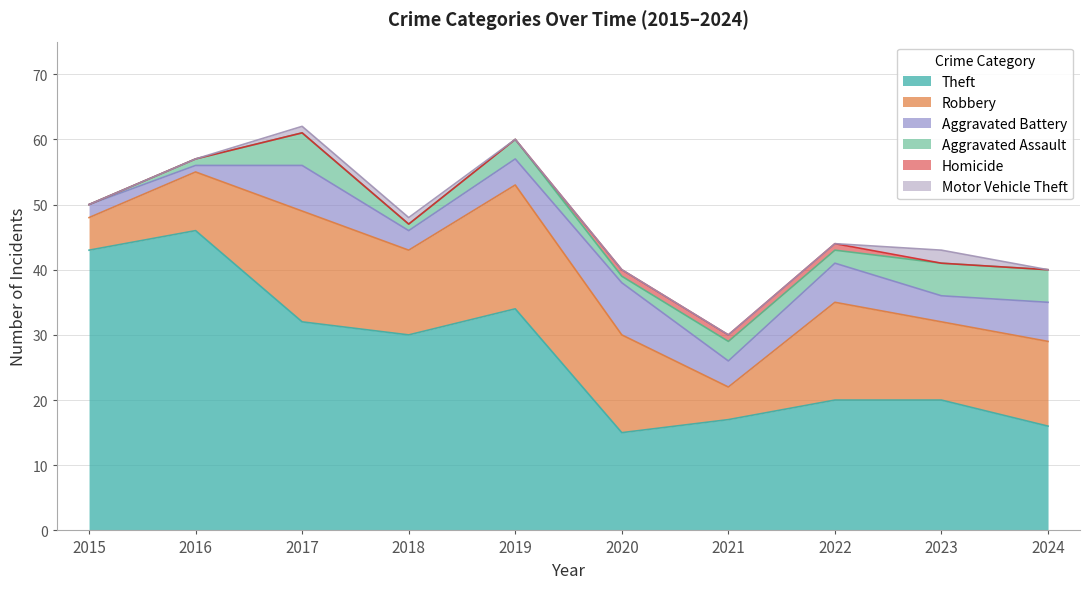

How many categories are shown in the chart?

10